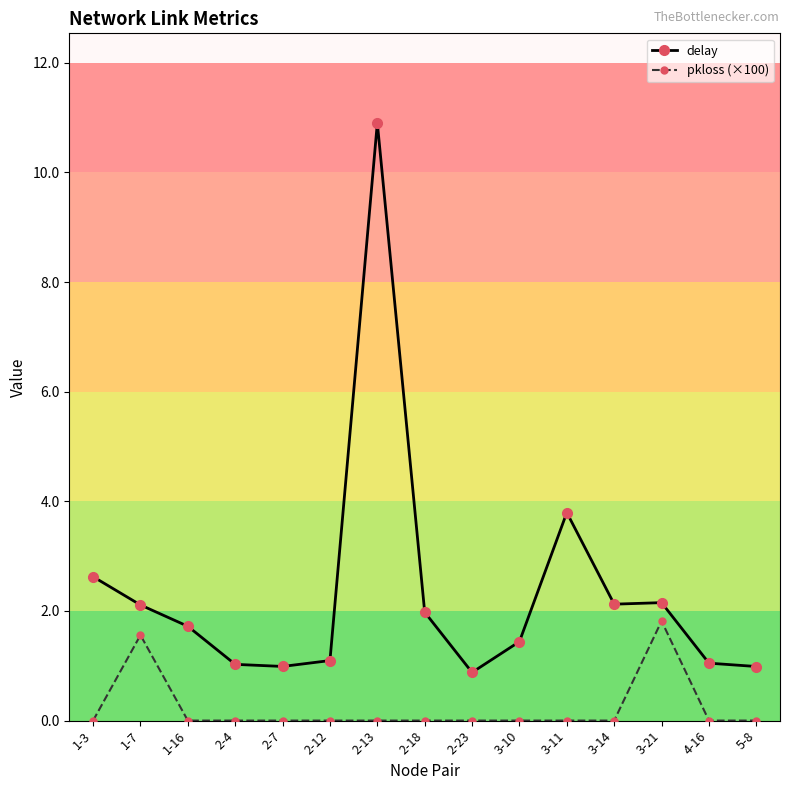

True or false: pkloss (×100) and delay cross at least once.

False